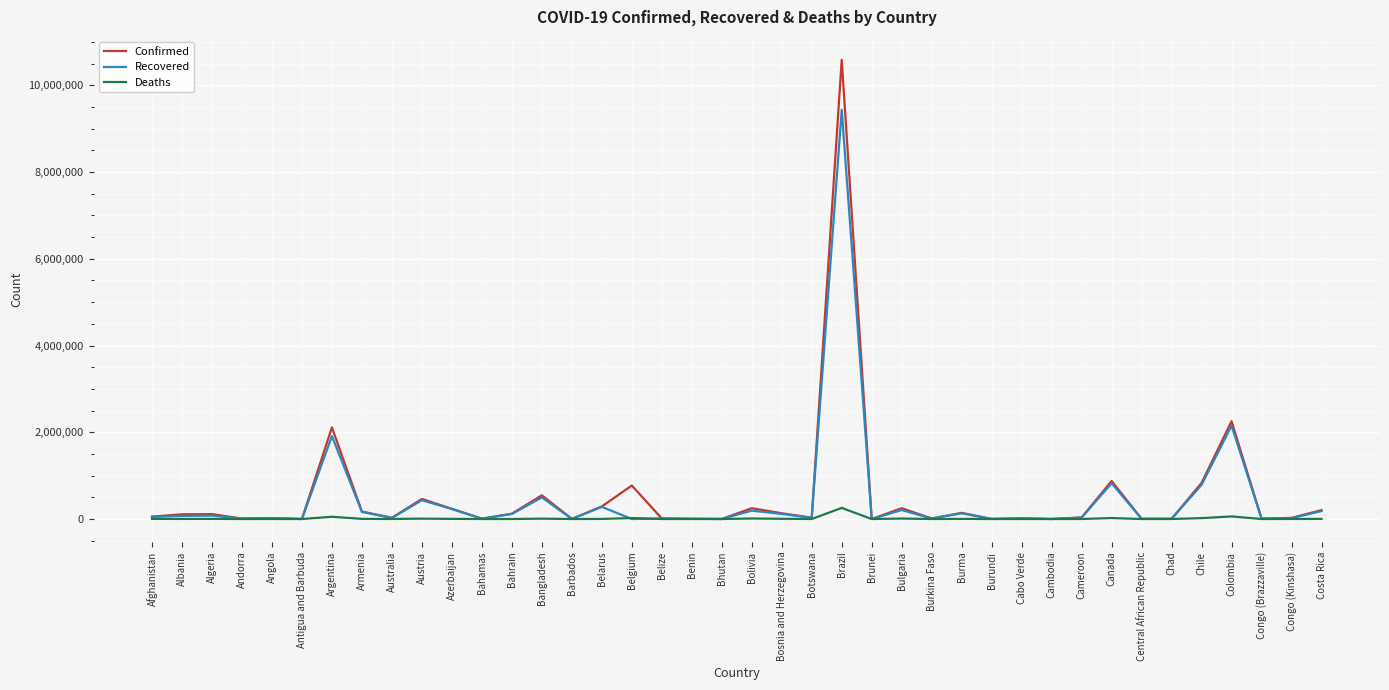

Is it true that Recovered equals 1911338 at Argentina?

True